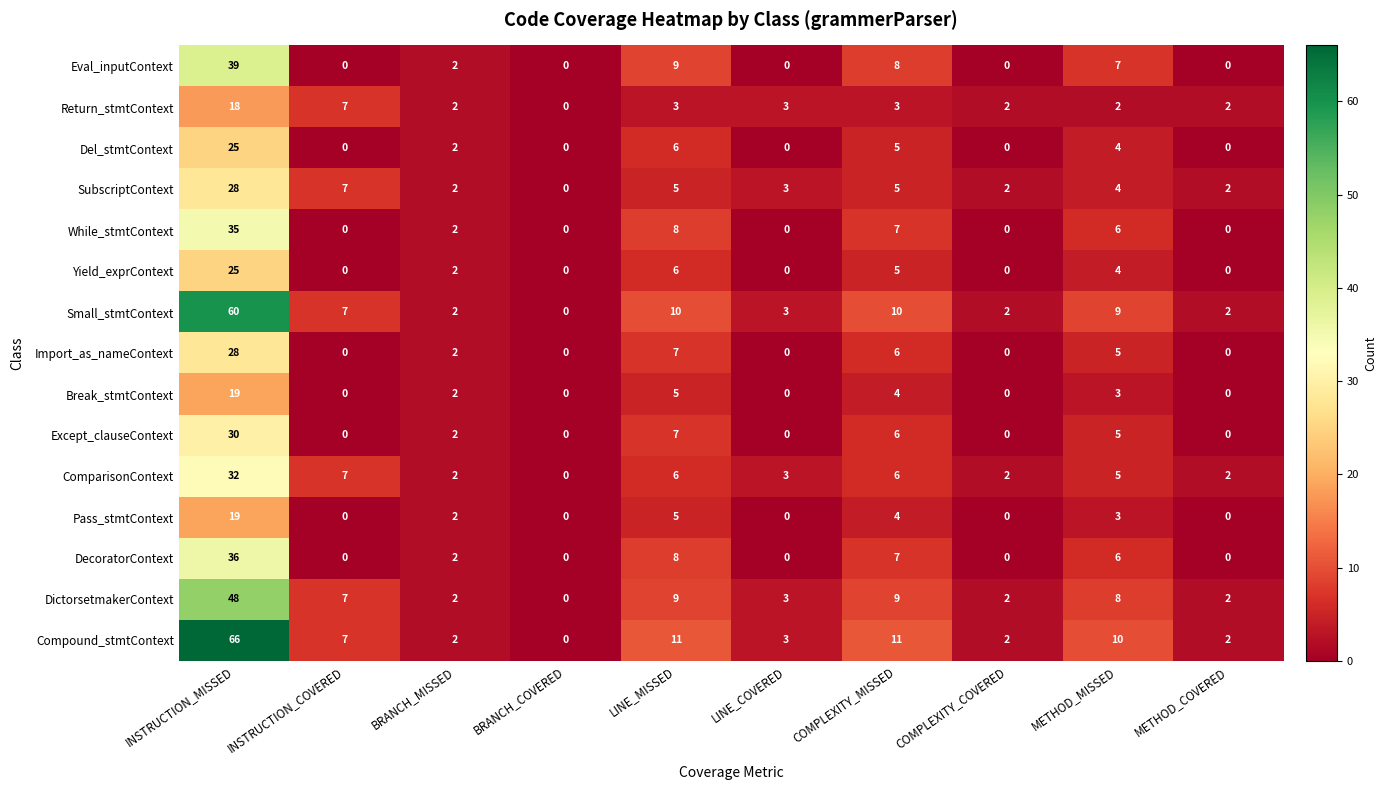

Which category has the highest value in the While_stmtContext series?

INSTRUCTION_MISSED